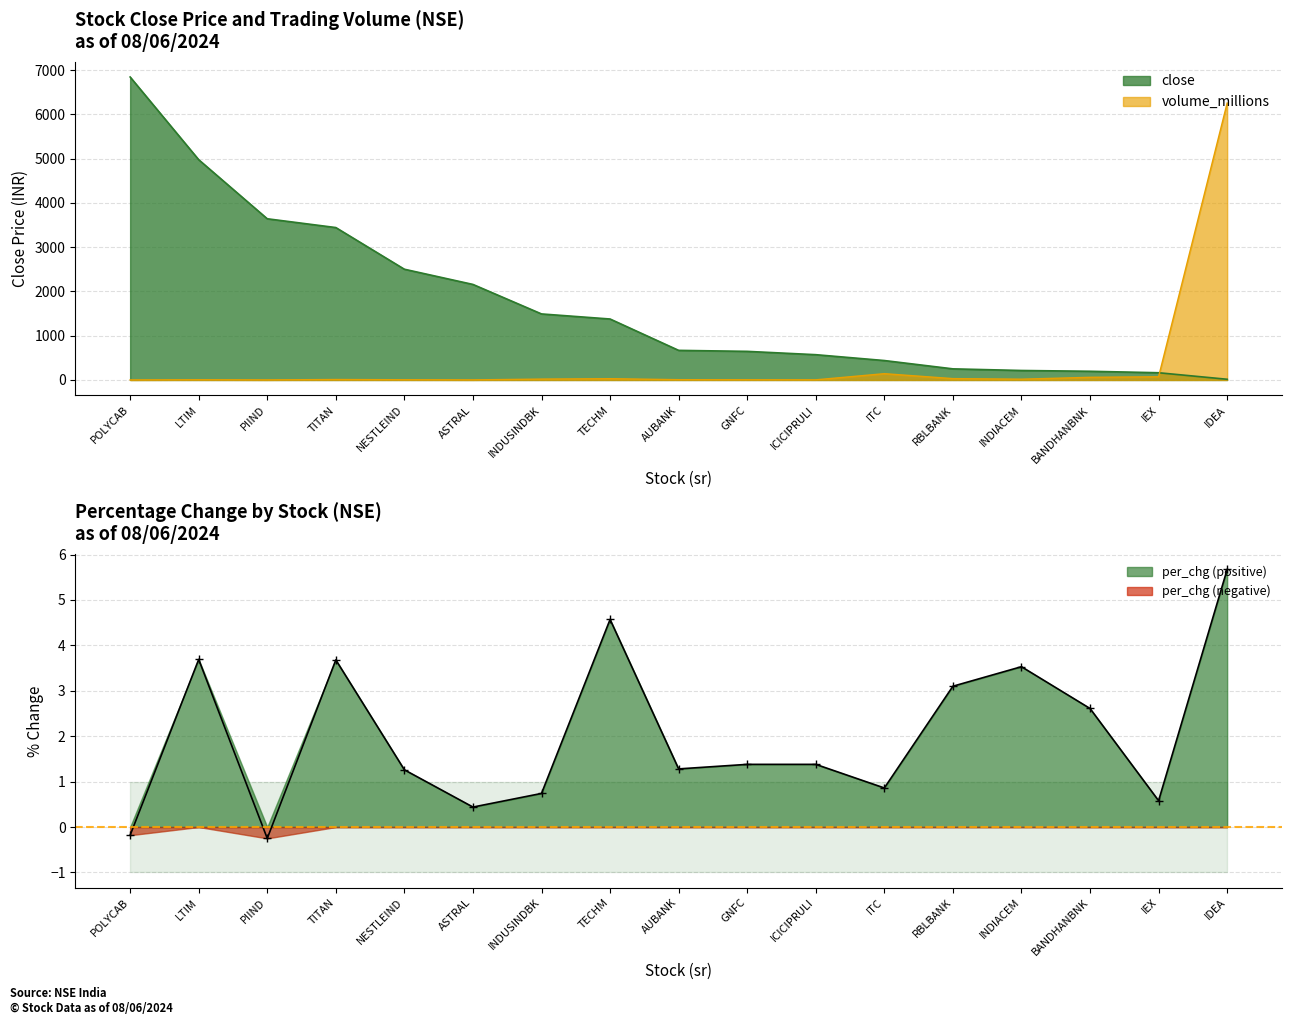

Reading left to right, extract all data points from this chart.

close: 6846.4	4977.2	3642.6	3444.1	2502.4	2158.8	1492.1	1377.6	669.0	646.4	571.4	439.1	251.2	214.3	196.6	163.5	15.8
per_chg: -0.2	3.7	-0.2	3.7	1.3	0.4	0.7	4.6	1.3	1.4	1.4	0.9	3.1	3.5	2.6	0.6	5.7
volume_millions: 0.9	5.0	1.6	10.4	5.1	2.0	19.8	29.0	6.7	4.5	3.2	142.2	30.7	17.9	60.1	72.3	6257.0